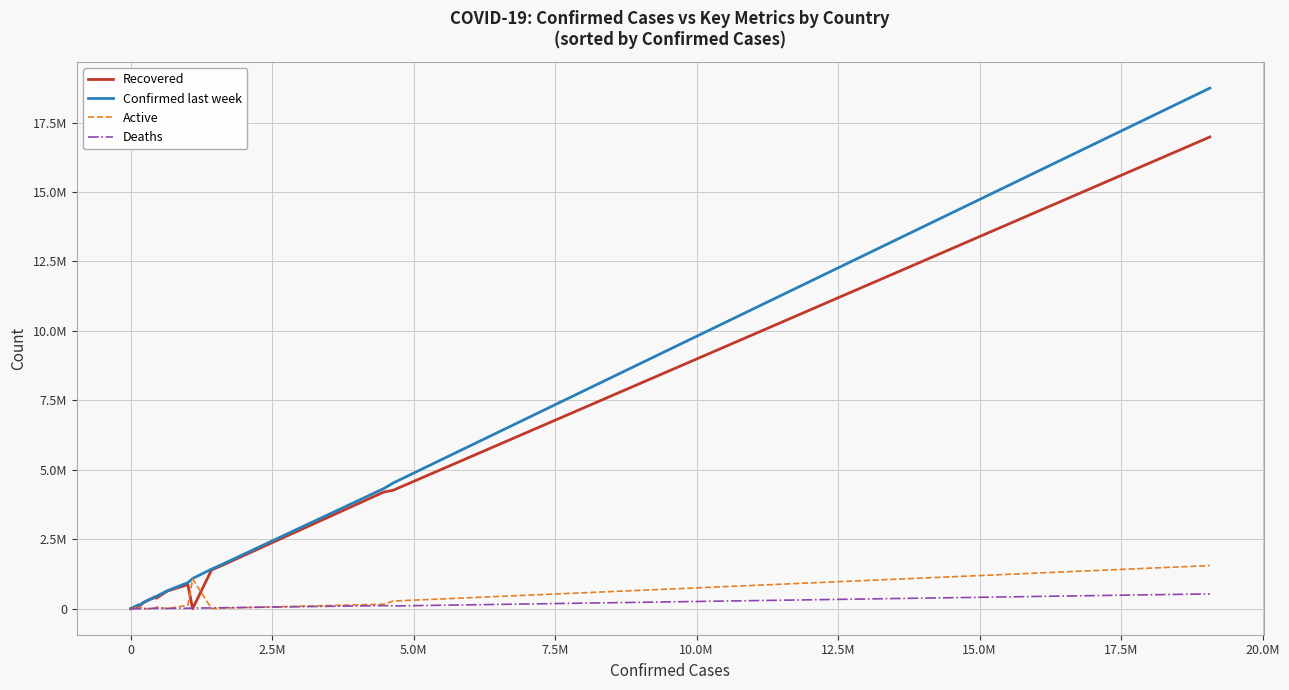

What are all the series names shown in the legend?

Recovered, Confirmed last week, Active, Deaths